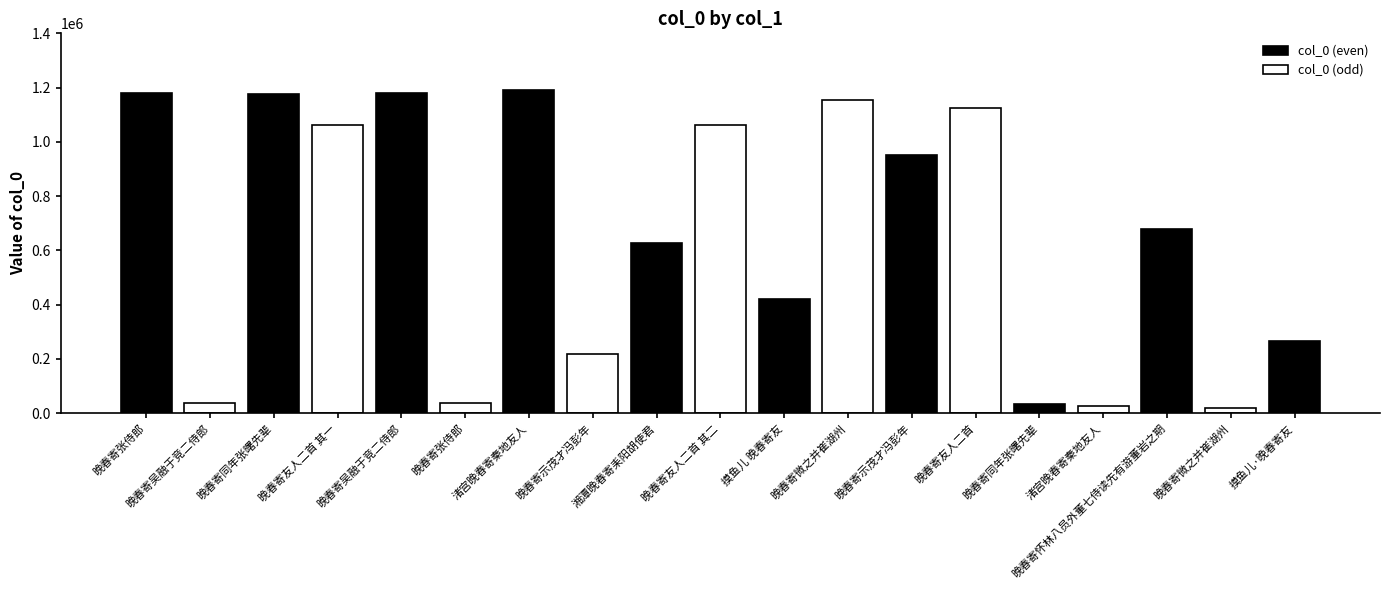

How many data points are less than 677838?

9